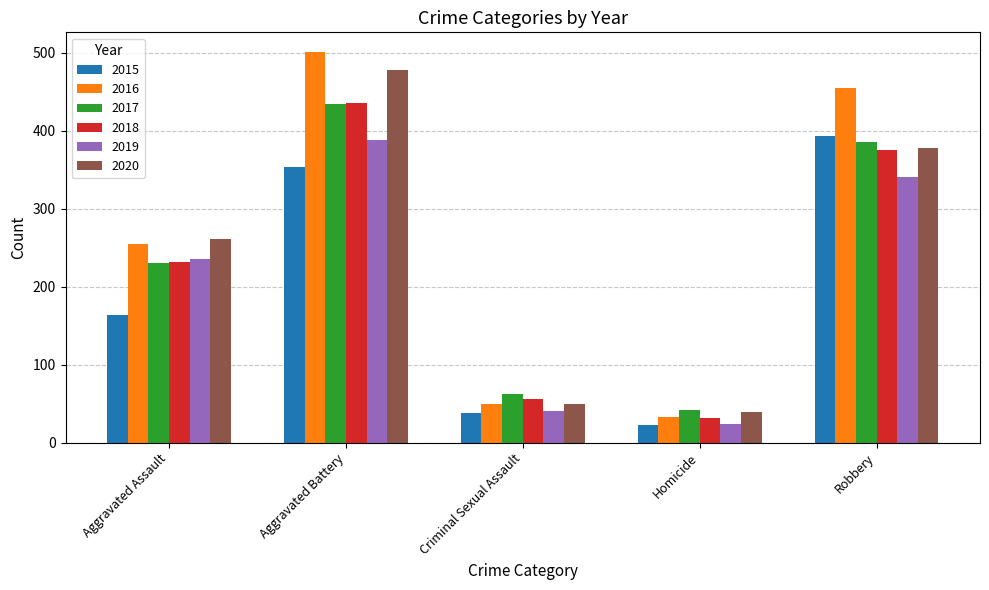

What is the total value across all series at Homicide?

192